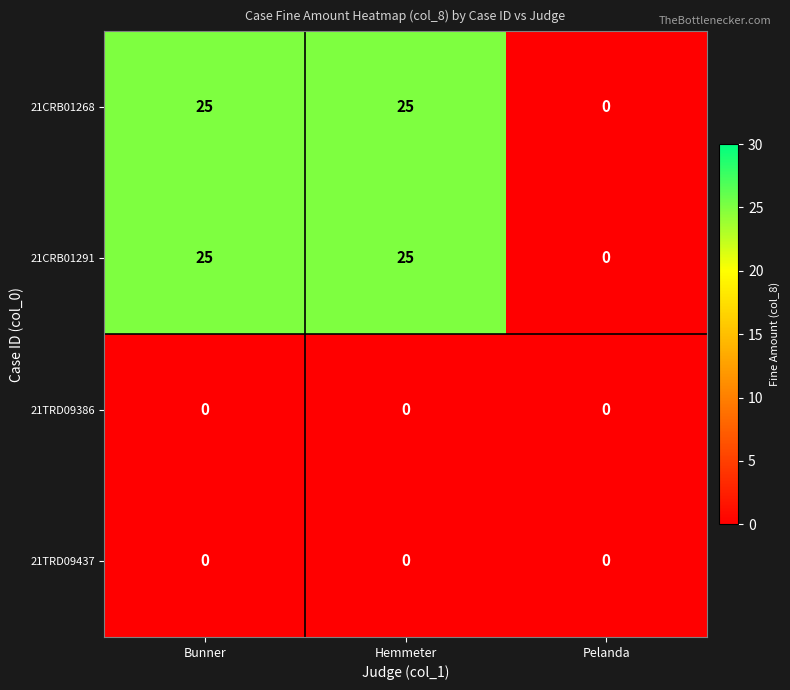

How many positive values does the 21CRB01291 series have?

2